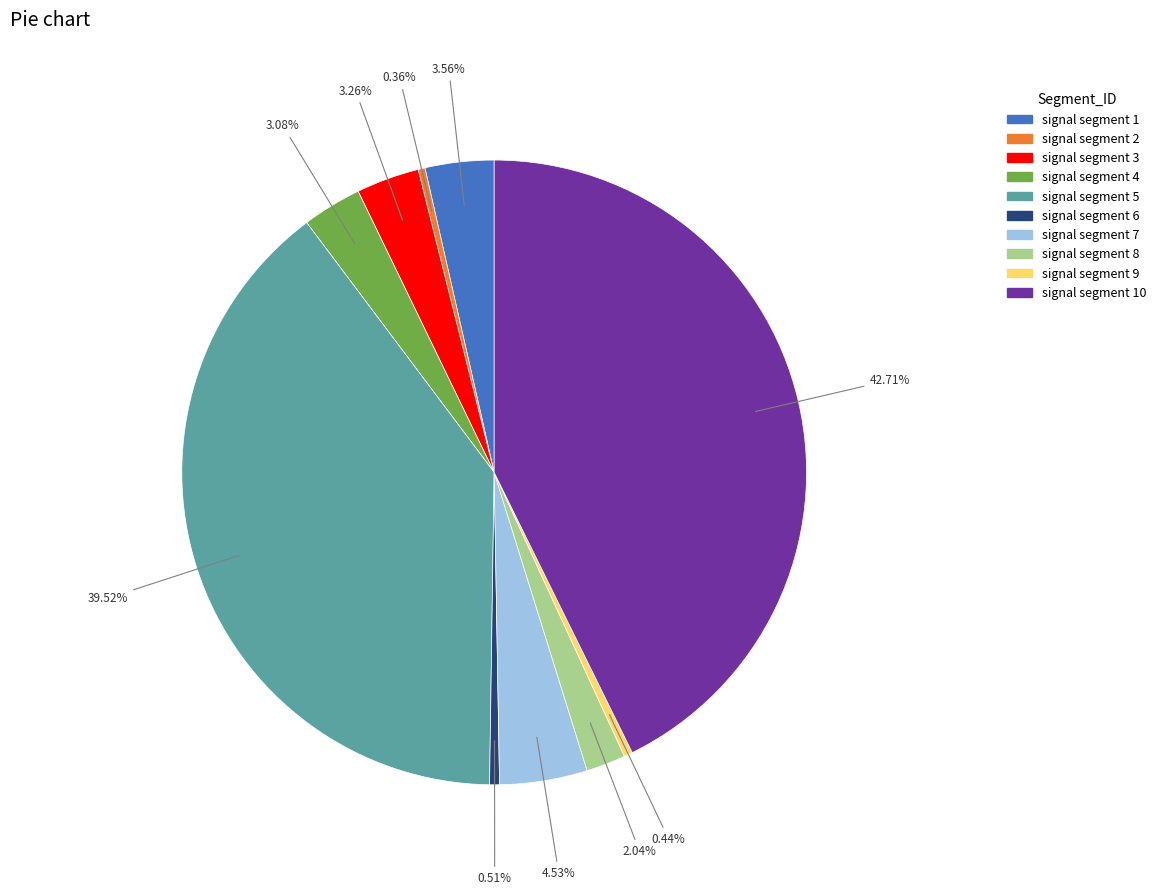

To the nearest percent, what percentage of the pie is signal segment 5?

40%